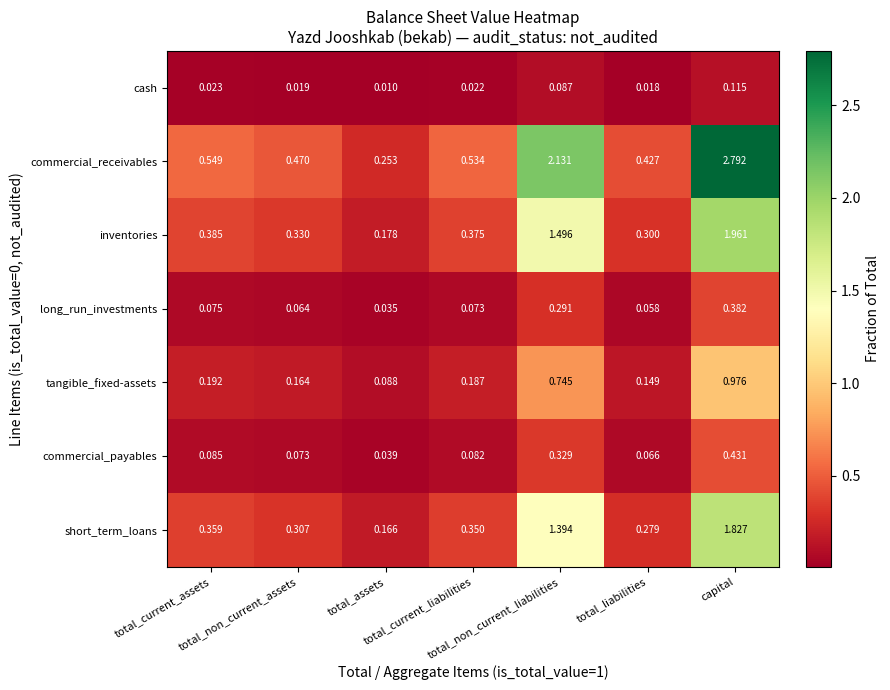

Which series has the widest spread of values?

commercial_receivables